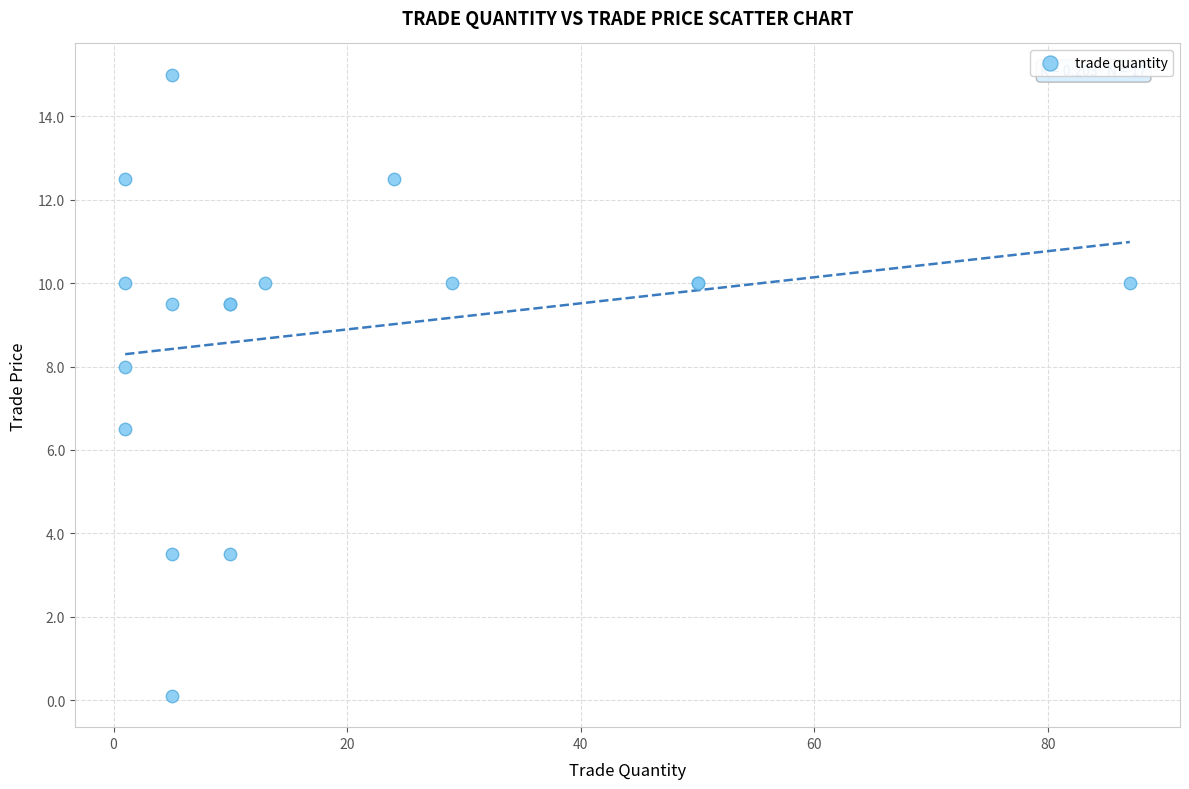

What Y value in the scatter plot is closest to 7?

6.5